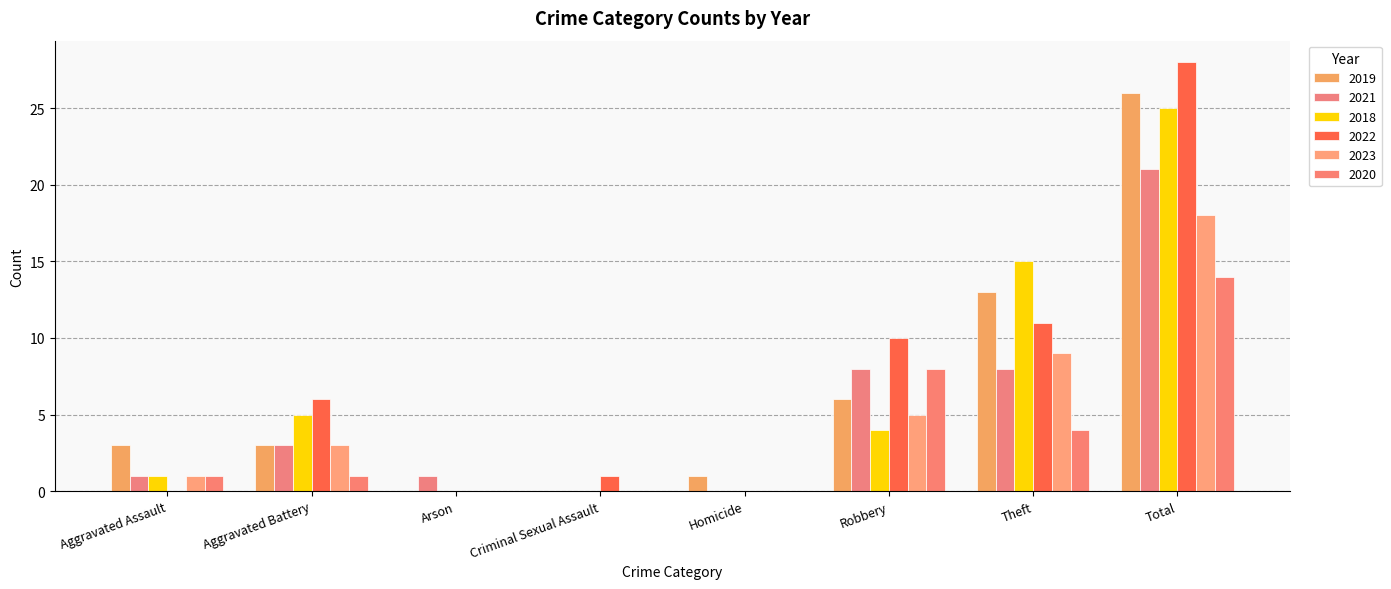

Which series has the widest spread of values?

2022